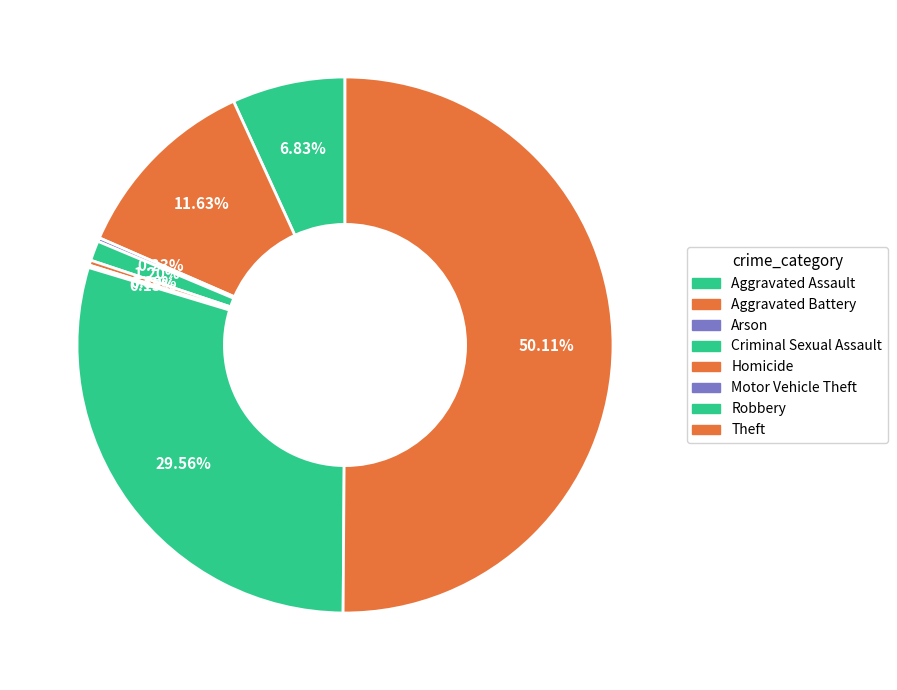

To the nearest percent, what is the difference between the Robbery and Homicide slice percentages?

29%